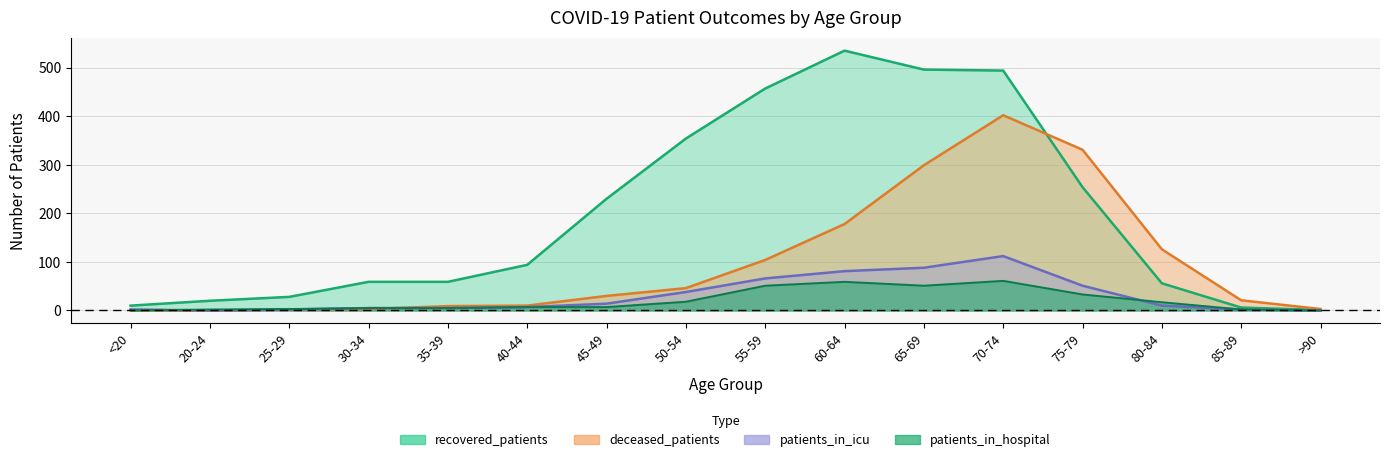

Reading right to left, extract all data points from this chart.

recovered_patients: 1	6	56	254	494	496	535	457	354	230	94	59	59	28	20	10
deceased_patients: 3	21	126	331	402	299	178	104	46	30	10	9	3	2	0	1
patients_in_icu: 0	2	10	51	112	88	81	66	38	14	7	5	5	2	0	2
patients_in_hospital: 0	2	17	33	61	51	59	51	18	7	7	5	5	3	2	0